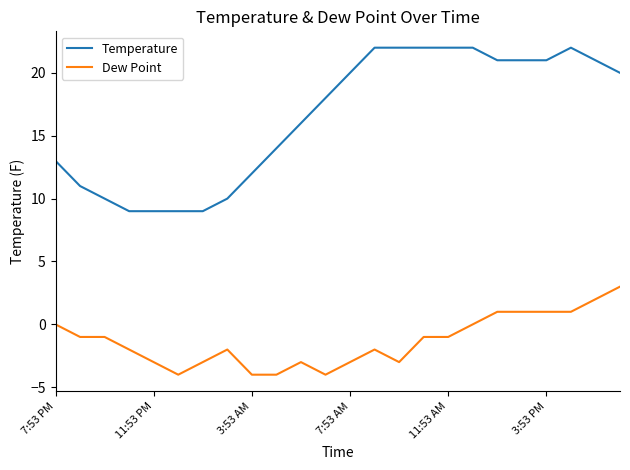

True or false: Dew Point has more than 2 points higher than both neighbors.

True